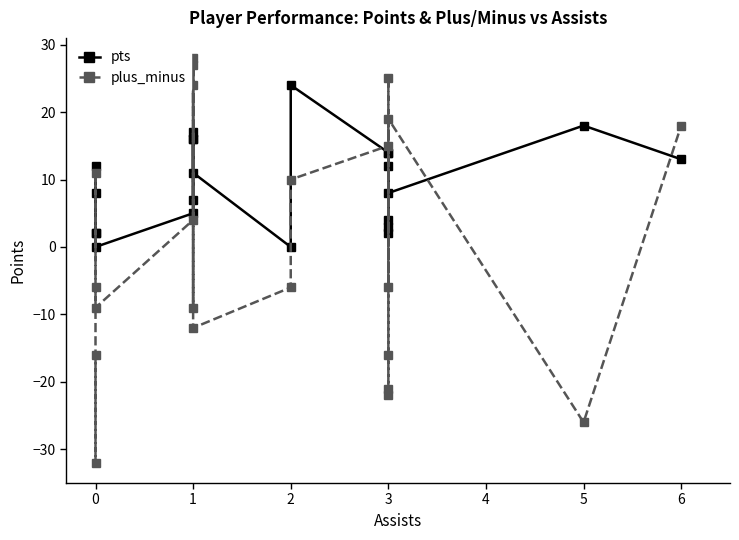

Which series has the largest total across all categories?

pts